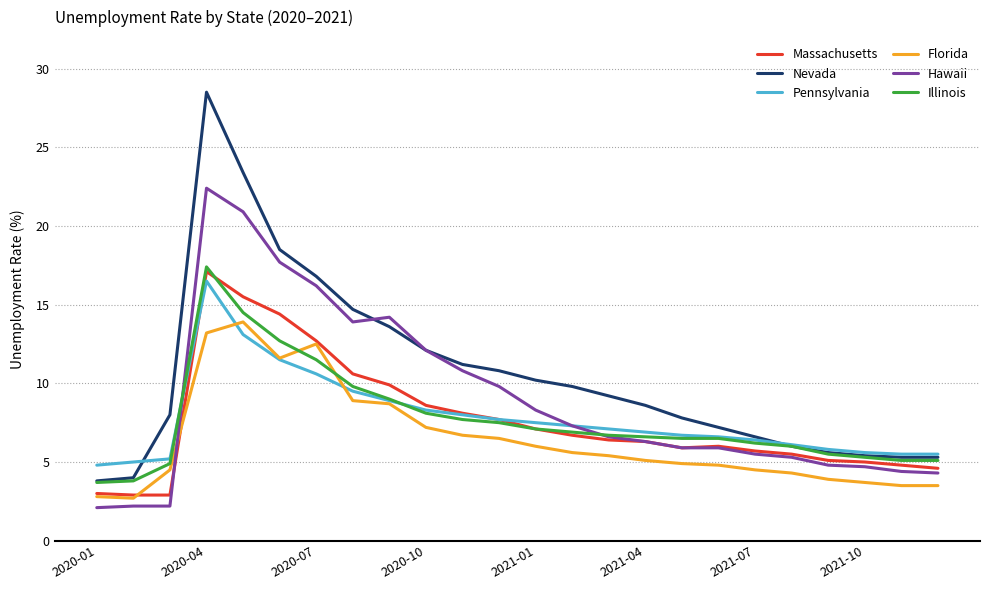

Which series has the largest total across all categories?

Nevada